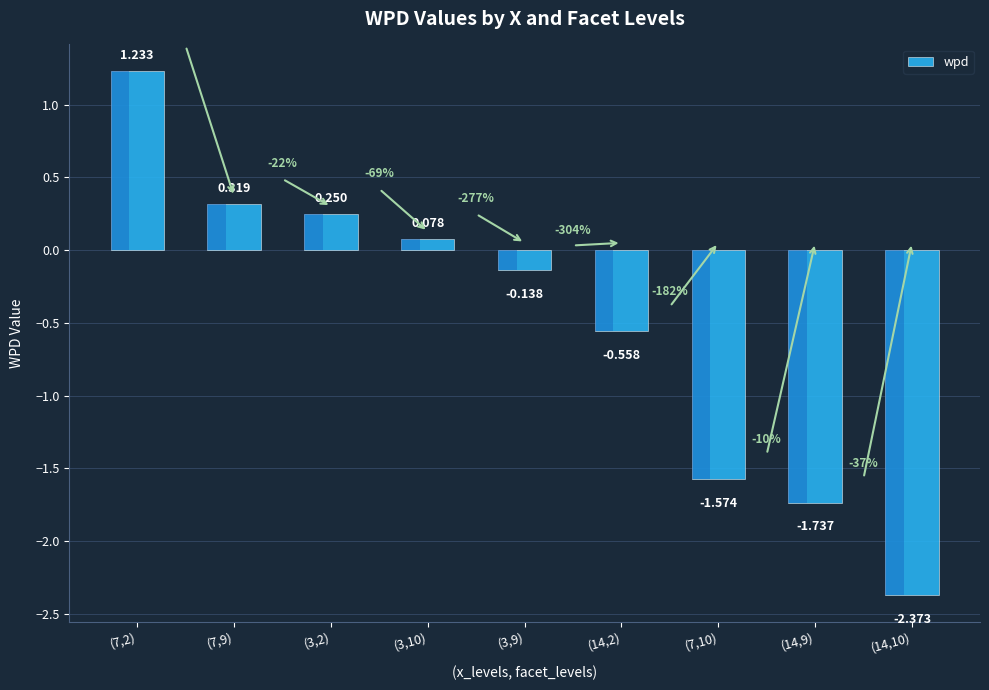

Rank the categories by value from lowest to highest.

(14,10), (14,9), (7,10), (14,2), (3,9), (3,10), (3,2), (7,9), (7,2)